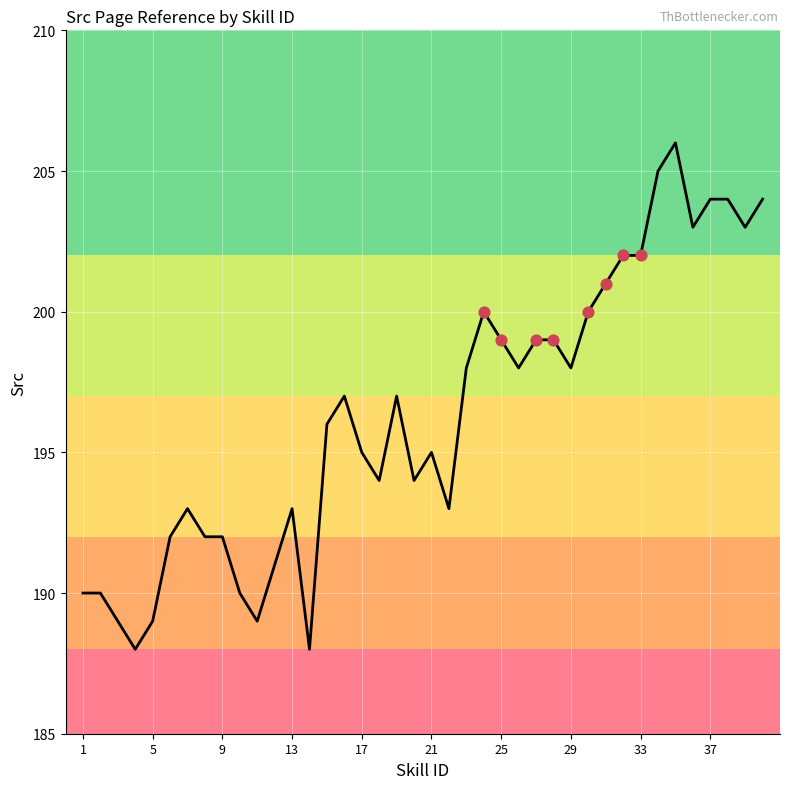

What is the greatest value displayed?

206